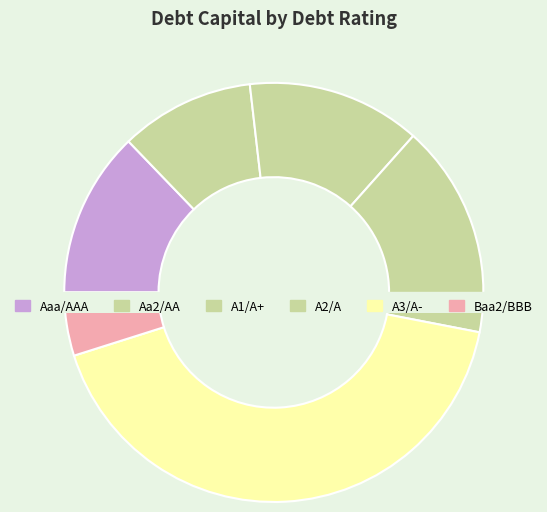

True or false: Aa2/AA accounts for 2% of the total.

True